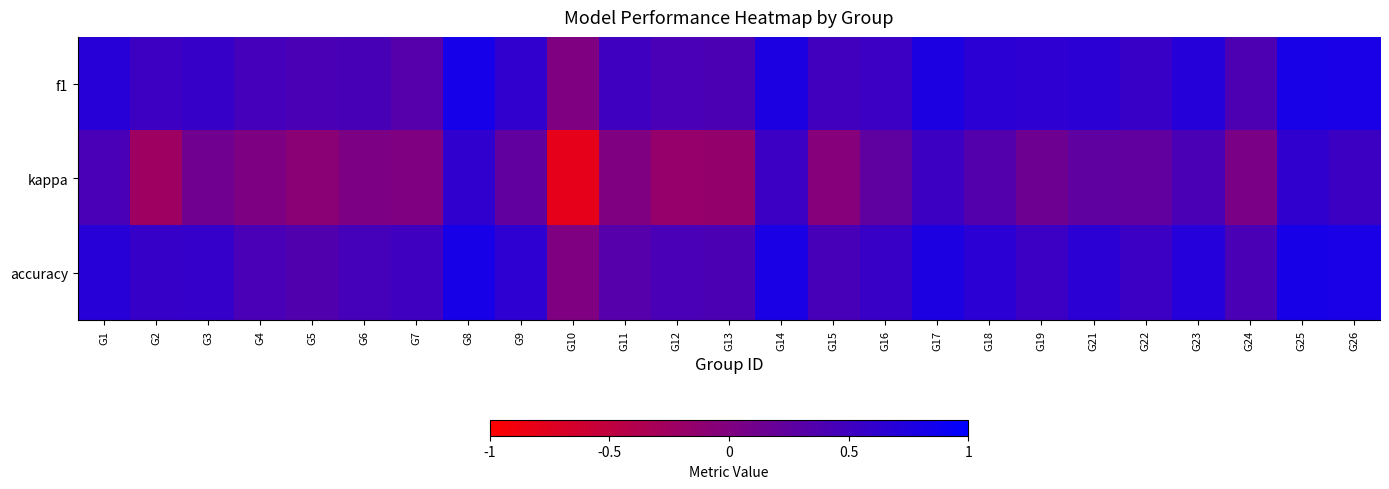

What is the greatest value displayed?

0.8